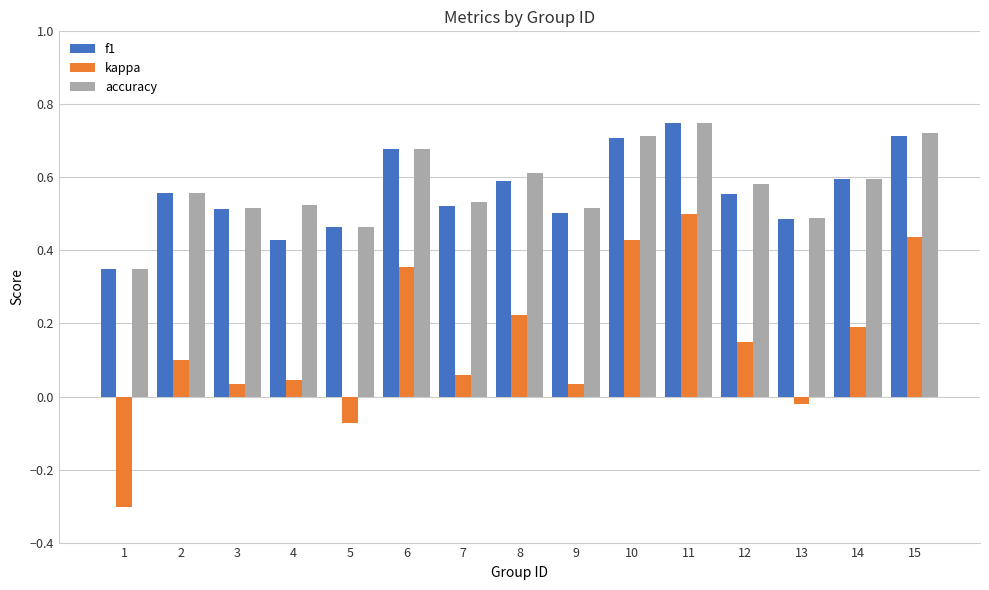

What are all the series names shown in the legend?

f1, kappa, accuracy